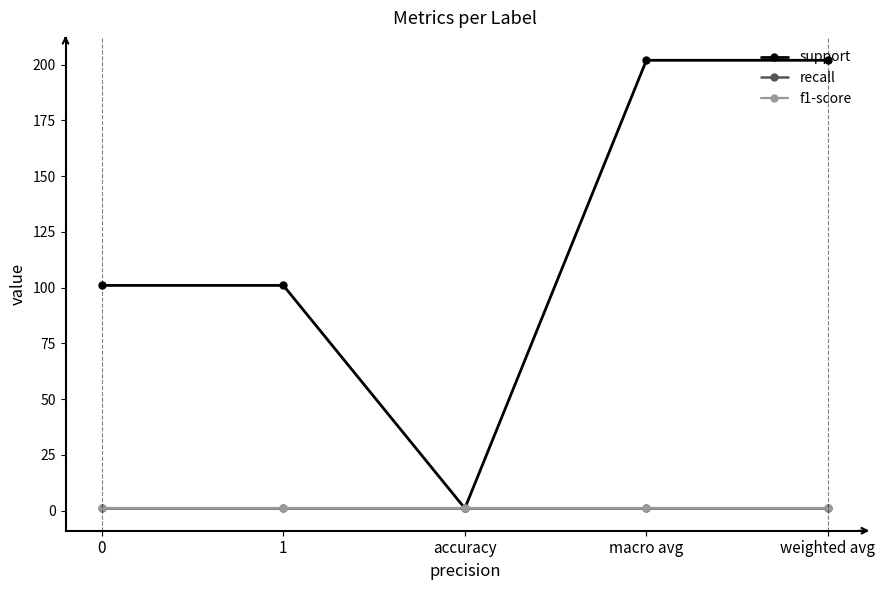

Does the chart have visible grid lines?

No